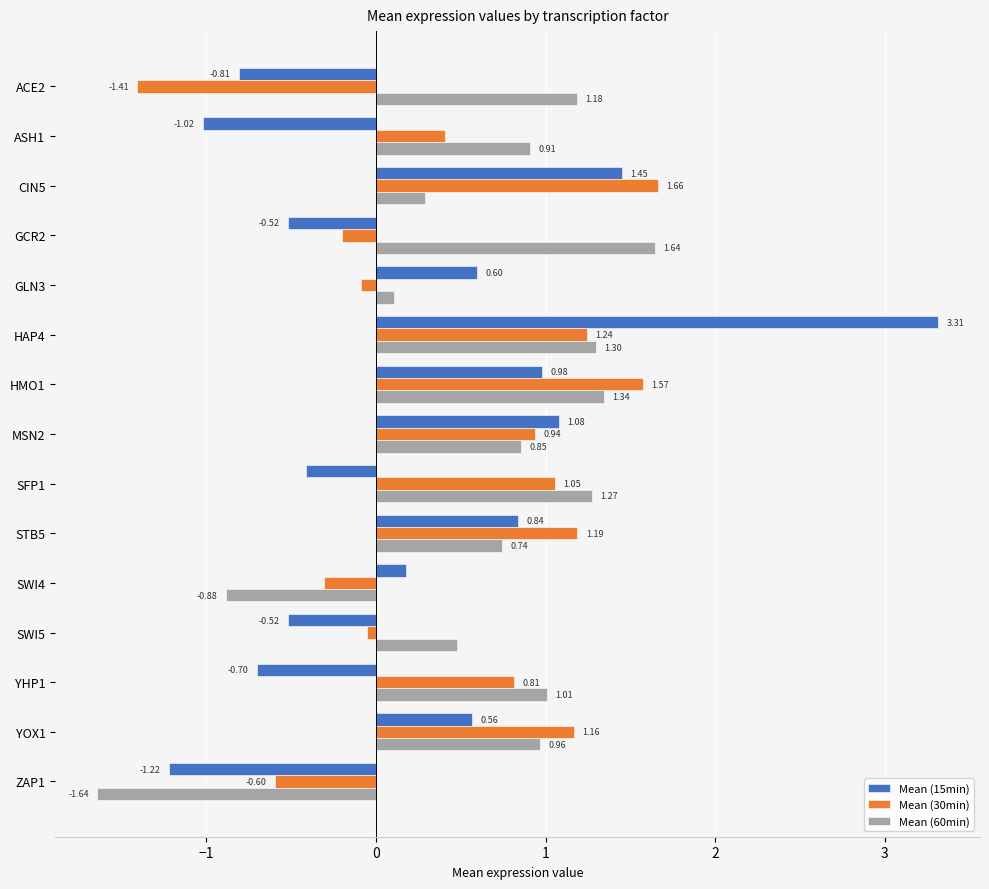

What is the sum of all Mean (30min) values?

7.4